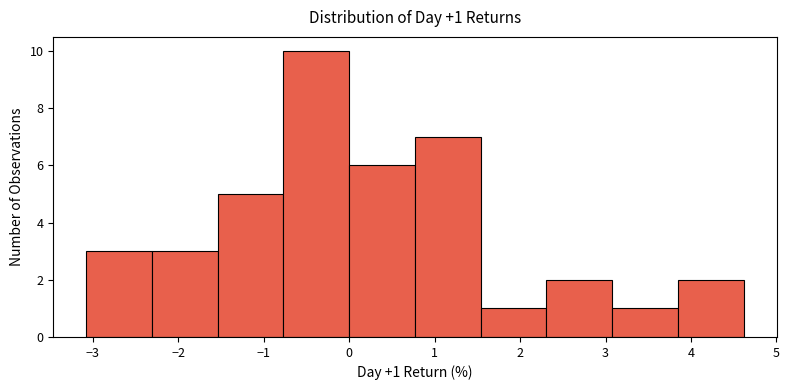

Over which range of the x-axis is the bar tallest?

-0.8 to 0.0